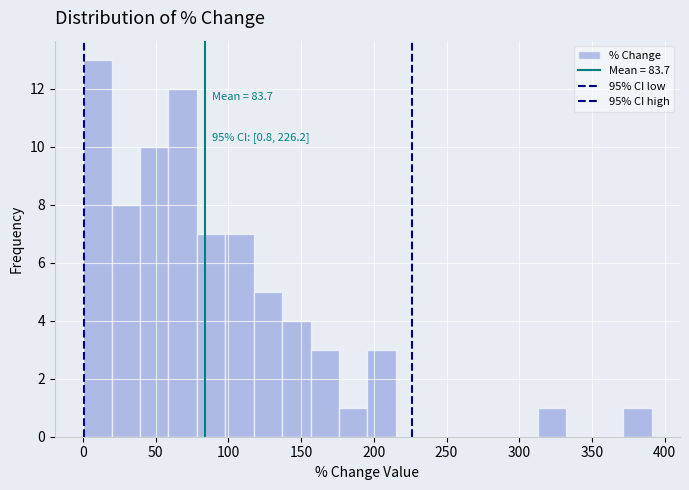

Read against the x-axis, roughly where is the centre of the tallest bar?

10